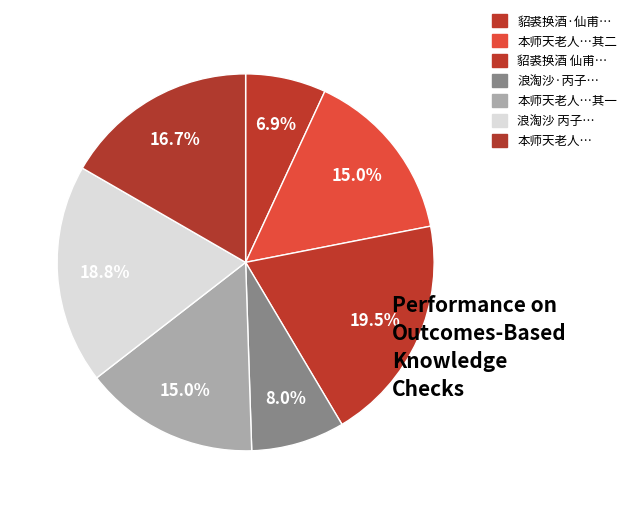

Which category has the biggest portion of the pie?

貂裘换酒 仙甫感某君营救事，寄示一阕，依韵和之